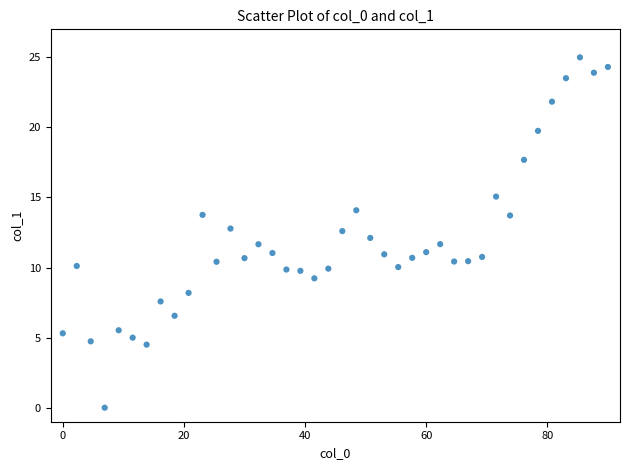

What is the range of Y values (max minus min)?

25.0